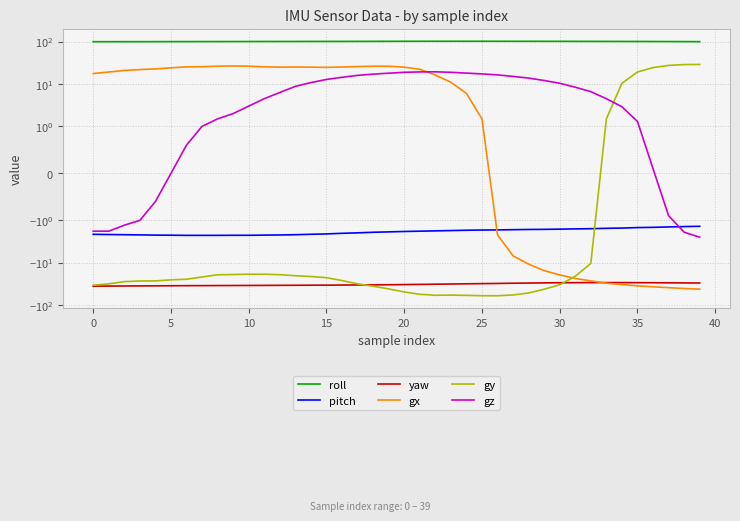

What is the label of the 16th point from the left?

15